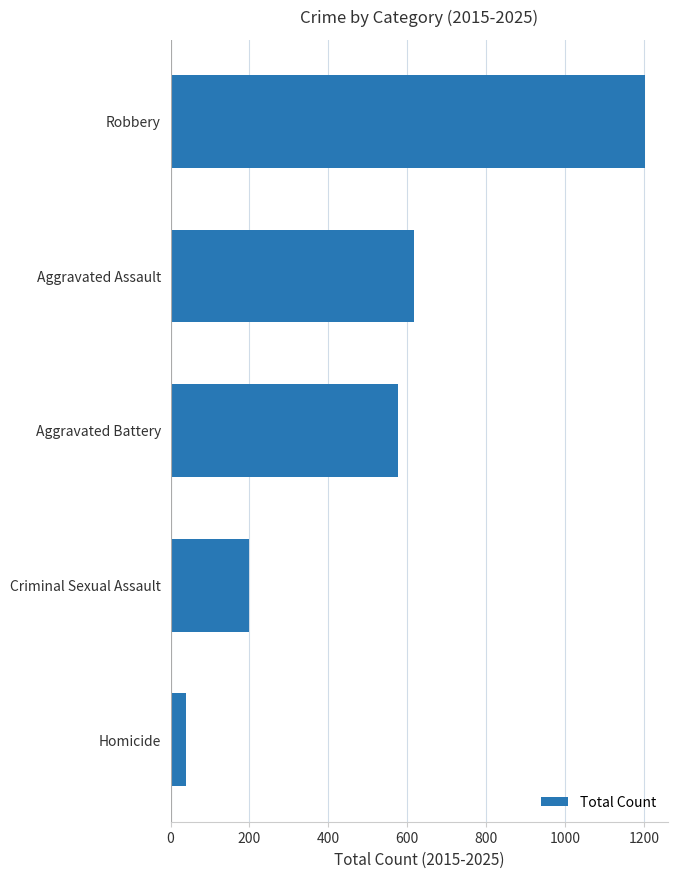

Is it true that the value at Criminal Sexual Assault is 198?

True